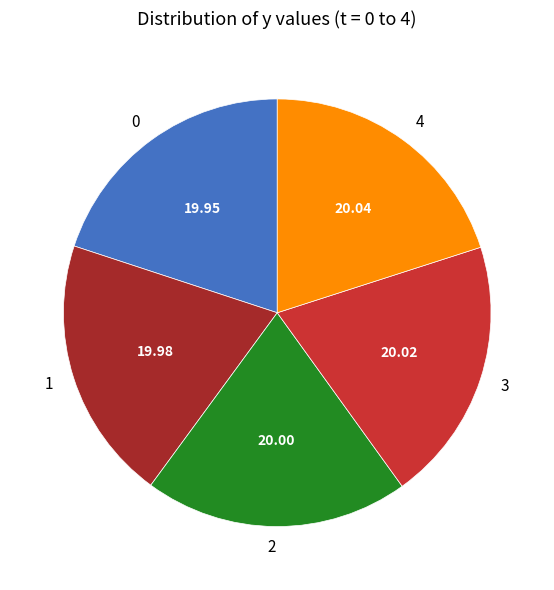

Does any single category account for the majority?

No